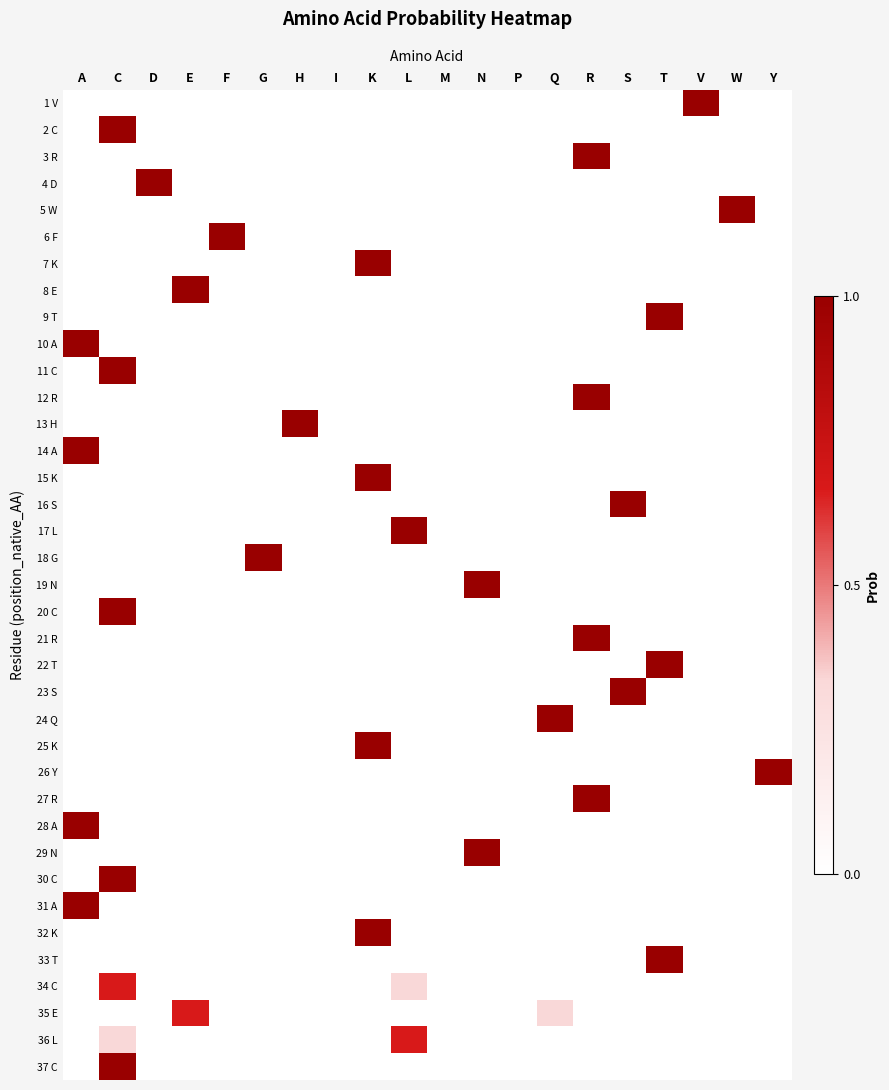

Reading right to left, list all the values displayed in this chart.

1 V: Y=0.0	W=0.0	V=1.0	T=0.0	S=0.0	R=0.0	Q=0.0	P=0.0	N=0.0	M=0.0	L=0.0	K=0.0	I=0.0	H=0.0	G=0.0	F=0.0	E=0.0	D=0.0	C=0.0	A=0.0
2 C: Y=0.0	W=0.0	V=0.0	T=0.0	S=0.0	R=0.0	Q=0.0	P=0.0	N=0.0	M=0.0	L=0.0	K=0.0	I=0.0	H=0.0	G=0.0	F=0.0	E=0.0	D=0.0	C=1.0	A=0.0
3 R: Y=0.0	W=0.0	V=0.0	T=0.0	S=0.0	R=1.0	Q=0.0	P=0.0	N=0.0	M=0.0	L=0.0	K=0.0	I=0.0	H=0.0	G=0.0	F=0.0	E=0.0	D=0.0	C=0.0	A=0.0
4 D: Y=0.0	W=0.0	V=0.0	T=0.0	S=0.0	R=0.0	Q=0.0	P=0.0	N=0.0	M=0.0	L=0.0	K=0.0	I=0.0	H=0.0	G=0.0	F=0.0	E=0.0	D=1.0	C=0.0	A=0.0
5 W: Y=0.0	W=1.0	V=0.0	T=0.0	S=0.0	R=0.0	Q=0.0	P=0.0	N=0.0	M=0.0	L=0.0	K=0.0	I=0.0	H=0.0	G=0.0	F=0.0	E=0.0	D=0.0	C=0.0	A=0.0
6 F: Y=0.0	W=0.0	V=0.0	T=0.0	S=0.0	R=0.0	Q=0.0	P=0.0	N=0.0	M=0.0	L=0.0	K=0.0	I=0.0	H=0.0	G=0.0	F=1.0	E=0.0	D=0.0	C=0.0	A=0.0
7 K: Y=0.0	W=0.0	V=0.0	T=0.0	S=0.0	R=0.0	Q=0.0	P=0.0	N=0.0	M=0.0	L=0.0	K=1.0	I=0.0	H=0.0	G=0.0	F=0.0	E=0.0	D=0.0	C=0.0	A=0.0
8 E: Y=0.0	W=0.0	V=0.0	T=0.0	S=0.0	R=0.0	Q=0.0	P=0.0	N=0.0	M=0.0	L=0.0	K=0.0	I=0.0	H=0.0	G=0.0	F=0.0	E=1.0	D=0.0	C=0.0	A=0.0
9 T: Y=0.0	W=0.0	V=0.0	T=1.0	S=0.0	R=0.0	Q=0.0	P=0.0	N=0.0	M=0.0	L=0.0	K=0.0	I=0.0	H=0.0	G=0.0	F=0.0	E=0.0	D=0.0	C=0.0	A=0.0
10 A: Y=0.0	W=0.0	V=0.0	T=0.0	S=0.0	R=0.0	Q=0.0	P=0.0	N=0.0	M=0.0	L=0.0	K=0.0	I=0.0	H=0.0	G=0.0	F=0.0	E=0.0	D=0.0	C=0.0	A=1.0
11 C: Y=0.0	W=0.0	V=0.0	T=0.0	S=0.0	R=0.0	Q=0.0	P=0.0	N=0.0	M=0.0	L=0.0	K=0.0	I=0.0	H=0.0	G=0.0	F=0.0	E=0.0	D=0.0	C=1.0	A=0.0
12 R: Y=0.0	W=0.0	V=0.0	T=0.0	S=0.0	R=1.0	Q=0.0	P=0.0	N=0.0	M=0.0	L=0.0	K=0.0	I=0.0	H=0.0	G=0.0	F=0.0	E=0.0	D=0.0	C=0.0	A=0.0
13 H: Y=0.0	W=0.0	V=0.0	T=0.0	S=0.0	R=0.0	Q=0.0	P=0.0	N=0.0	M=0.0	L=0.0	K=0.0	I=0.0	H=1.0	G=0.0	F=0.0	E=0.0	D=0.0	C=0.0	A=0.0
14 A: Y=0.0	W=0.0	V=0.0	T=0.0	S=0.0	R=0.0	Q=0.0	P=0.0	N=0.0	M=0.0	L=0.0	K=0.0	I=0.0	H=0.0	G=0.0	F=0.0	E=0.0	D=0.0	C=0.0	A=1.0
15 K: Y=0.0	W=0.0	V=0.0	T=0.0	S=0.0	R=0.0	Q=0.0	P=0.0	N=0.0	M=0.0	L=0.0	K=1.0	I=0.0	H=0.0	G=0.0	F=0.0	E=0.0	D=0.0	C=0.0	A=0.0
16 S: Y=0.0	W=0.0	V=0.0	T=0.0	S=1.0	R=0.0	Q=0.0	P=0.0	N=0.0	M=0.0	L=0.0	K=0.0	I=0.0	H=0.0	G=0.0	F=0.0	E=0.0	D=0.0	C=0.0	A=0.0
17 L: Y=0.0	W=0.0	V=0.0	T=0.0	S=0.0	R=0.0	Q=0.0	P=0.0	N=0.0	M=0.0	L=1.0	K=0.0	I=0.0	H=0.0	G=0.0	F=0.0	E=0.0	D=0.0	C=0.0	A=0.0
18 G: Y=0.0	W=0.0	V=0.0	T=0.0	S=0.0	R=0.0	Q=0.0	P=0.0	N=0.0	M=0.0	L=0.0	K=0.0	I=0.0	H=0.0	G=1.0	F=0.0	E=0.0	D=0.0	C=0.0	A=0.0
19 N: Y=0.0	W=0.0	V=0.0	T=0.0	S=0.0	R=0.0	Q=0.0	P=0.0	N=1.0	M=0.0	L=0.0	K=0.0	I=0.0	H=0.0	G=0.0	F=0.0	E=0.0	D=0.0	C=0.0	A=0.0
20 C: Y=0.0	W=0.0	V=0.0	T=0.0	S=0.0	R=0.0	Q=0.0	P=0.0	N=0.0	M=0.0	L=0.0	K=0.0	I=0.0	H=0.0	G=0.0	F=0.0	E=0.0	D=0.0	C=1.0	A=0.0
21 R: Y=0.0	W=0.0	V=0.0	T=0.0	S=0.0	R=1.0	Q=0.0	P=0.0	N=0.0	M=0.0	L=0.0	K=0.0	I=0.0	H=0.0	G=0.0	F=0.0	E=0.0	D=0.0	C=0.0	A=0.0
22 T: Y=0.0	W=0.0	V=0.0	T=1.0	S=0.0	R=0.0	Q=0.0	P=0.0	N=0.0	M=0.0	L=0.0	K=0.0	I=0.0	H=0.0	G=0.0	F=0.0	E=0.0	D=0.0	C=0.0	A=0.0
23 S: Y=0.0	W=0.0	V=0.0	T=0.0	S=1.0	R=0.0	Q=0.0	P=0.0	N=0.0	M=0.0	L=0.0	K=0.0	I=0.0	H=0.0	G=0.0	F=0.0	E=0.0	D=0.0	C=0.0	A=0.0
24 Q: Y=0.0	W=0.0	V=0.0	T=0.0	S=0.0	R=0.0	Q=1.0	P=0.0	N=0.0	M=0.0	L=0.0	K=0.0	I=0.0	H=0.0	G=0.0	F=0.0	E=0.0	D=0.0	C=0.0	A=0.0
25 K: Y=0.0	W=0.0	V=0.0	T=0.0	S=0.0	R=0.0	Q=0.0	P=0.0	N=0.0	M=0.0	L=0.0	K=1.0	I=0.0	H=0.0	G=0.0	F=0.0	E=0.0	D=0.0	C=0.0	A=0.0
26 Y: Y=1.0	W=0.0	V=0.0	T=0.0	S=0.0	R=0.0	Q=0.0	P=0.0	N=0.0	M=0.0	L=0.0	K=0.0	I=0.0	H=0.0	G=0.0	F=0.0	E=0.0	D=0.0	C=0.0	A=0.0
27 R: Y=0.0	W=0.0	V=0.0	T=0.0	S=0.0	R=1.0	Q=0.0	P=0.0	N=0.0	M=0.0	L=0.0	K=0.0	I=0.0	H=0.0	G=0.0	F=0.0	E=0.0	D=0.0	C=0.0	A=0.0
28 A: Y=0.0	W=0.0	V=0.0	T=0.0	S=0.0	R=0.0	Q=0.0	P=0.0	N=0.0	M=0.0	L=0.0	K=0.0	I=0.0	H=0.0	G=0.0	F=0.0	E=0.0	D=0.0	C=0.0	A=1.0
29 N: Y=0.0	W=0.0	V=0.0	T=0.0	S=0.0	R=0.0	Q=0.0	P=0.0	N=1.0	M=0.0	L=0.0	K=0.0	I=0.0	H=0.0	G=0.0	F=0.0	E=0.0	D=0.0	C=0.0	A=0.0
30 C: Y=0.0	W=0.0	V=0.0	T=0.0	S=0.0	R=0.0	Q=0.0	P=0.0	N=0.0	M=0.0	L=0.0	K=0.0	I=0.0	H=0.0	G=0.0	F=0.0	E=0.0	D=0.0	C=1.0	A=0.0
31 A: Y=0.0	W=0.0	V=0.0	T=0.0	S=0.0	R=0.0	Q=0.0	P=0.0	N=0.0	M=0.0	L=0.0	K=0.0	I=0.0	H=0.0	G=0.0	F=0.0	E=0.0	D=0.0	C=0.0	A=1.0
32 K: Y=0.0	W=0.0	V=0.0	T=0.0	S=0.0	R=0.0	Q=0.0	P=0.0	N=0.0	M=0.0	L=0.0	K=1.0	I=0.0	H=0.0	G=0.0	F=0.0	E=0.0	D=0.0	C=0.0	A=0.0
33 T: Y=0.0	W=0.0	V=0.0	T=1.0	S=0.0	R=0.0	Q=0.0	P=0.0	N=0.0	M=0.0	L=0.0	K=0.0	I=0.0	H=0.0	G=0.0	F=0.0	E=0.0	D=0.0	C=0.0	A=0.0
34 C: Y=0.0	W=0.0	V=0.0	T=0.0	S=0.0	R=0.0	Q=0.0	P=0.0	N=0.0	M=0.0	L=0.3	K=0.0	I=0.0	H=0.0	G=0.0	F=0.0	E=0.0	D=0.0	C=0.7	A=0.0
35 E: Y=0.0	W=0.0	V=0.0	T=0.0	S=0.0	R=0.0	Q=0.3	P=0.0	N=0.0	M=0.0	L=0.0	K=0.0	I=0.0	H=0.0	G=0.0	F=0.0	E=0.7	D=0.0	C=0.0	A=0.0
36 L: Y=0.0	W=0.0	V=0.0	T=0.0	S=0.0	R=0.0	Q=0.0	P=0.0	N=0.0	M=0.0	L=0.7	K=0.0	I=0.0	H=0.0	G=0.0	F=0.0	E=0.0	D=0.0	C=0.3	A=0.0
37 C: Y=0.0	W=0.0	V=0.0	T=0.0	S=0.0	R=0.0	Q=0.0	P=0.0	N=0.0	M=0.0	L=0.0	K=0.0	I=0.0	H=0.0	G=0.0	F=0.0	E=0.0	D=0.0	C=1.0	A=0.0